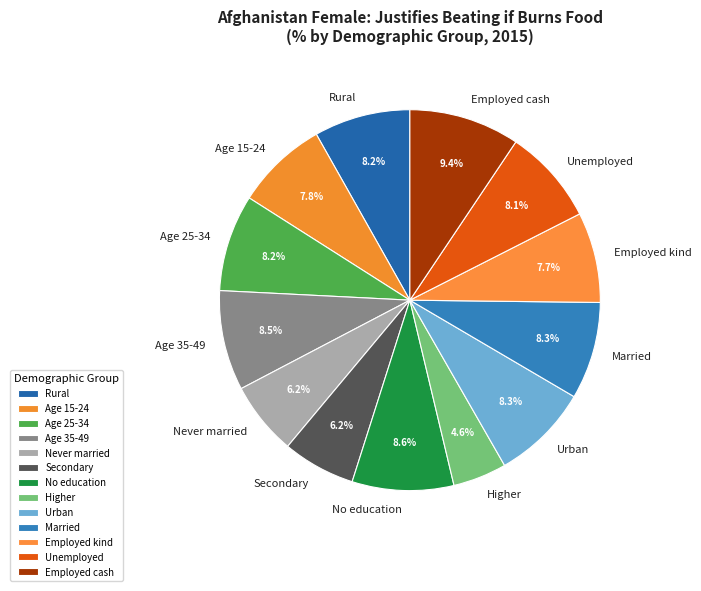

Does Urban account for over 50% of the chart?

No